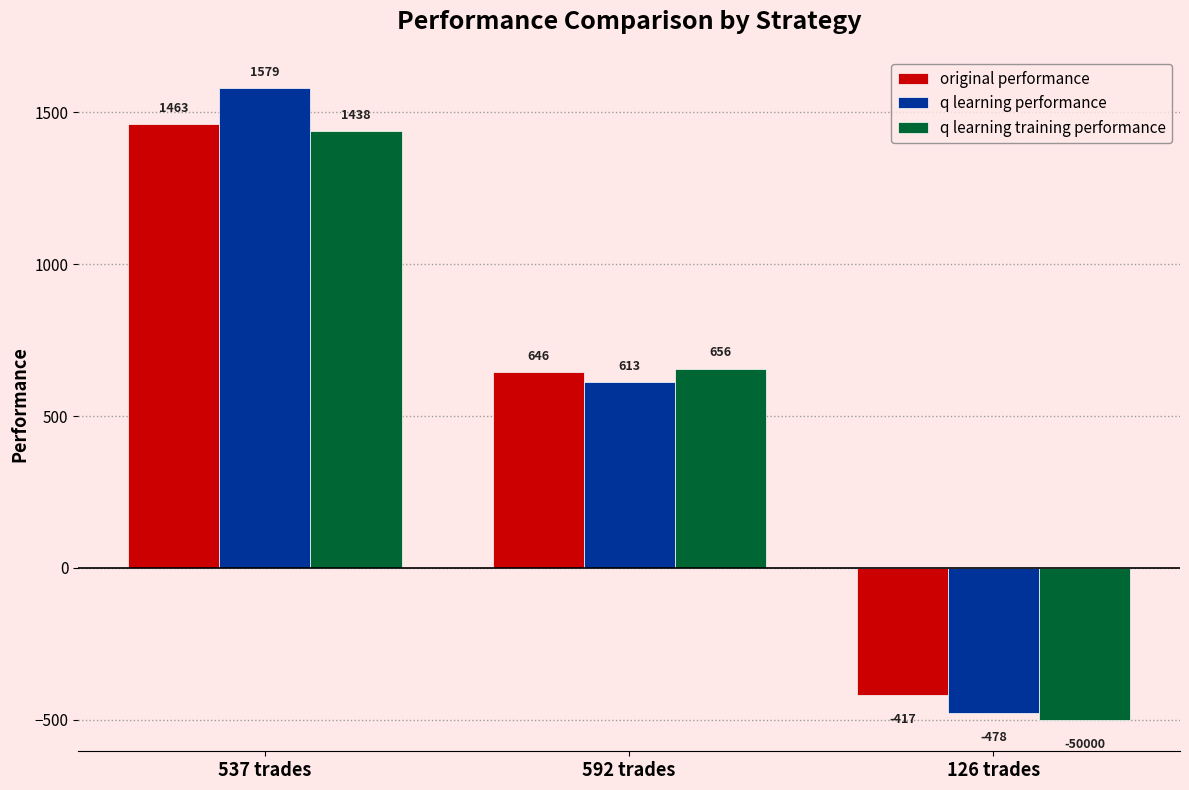

What are all the series names shown in the legend?

original performance, q learning performance, q learning training performance